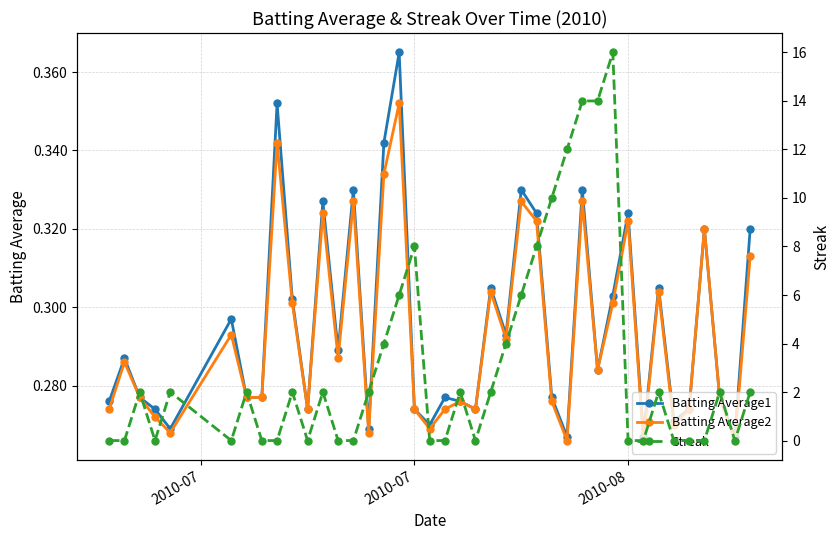

How many interior local peaks does the Batting Average1 series have?

13